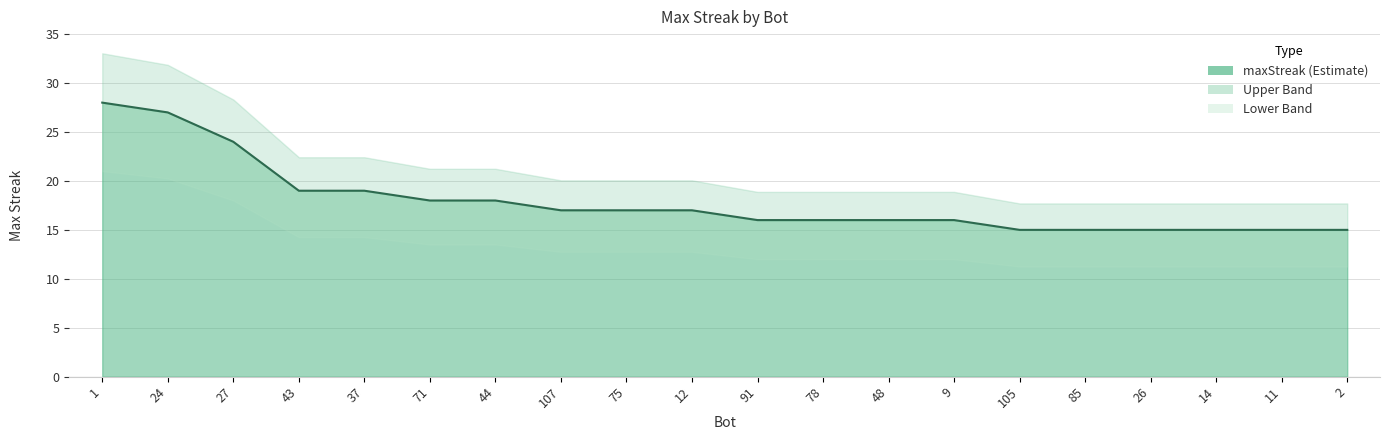

Where does the data first go above 17?

1